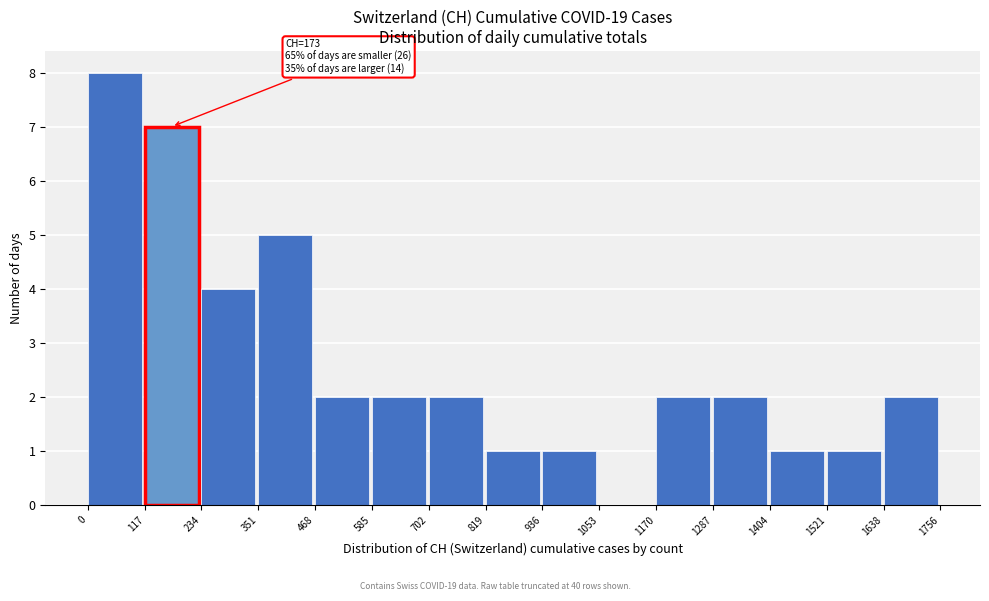

Over which range of the x-axis is the bar tallest?

0 to 117